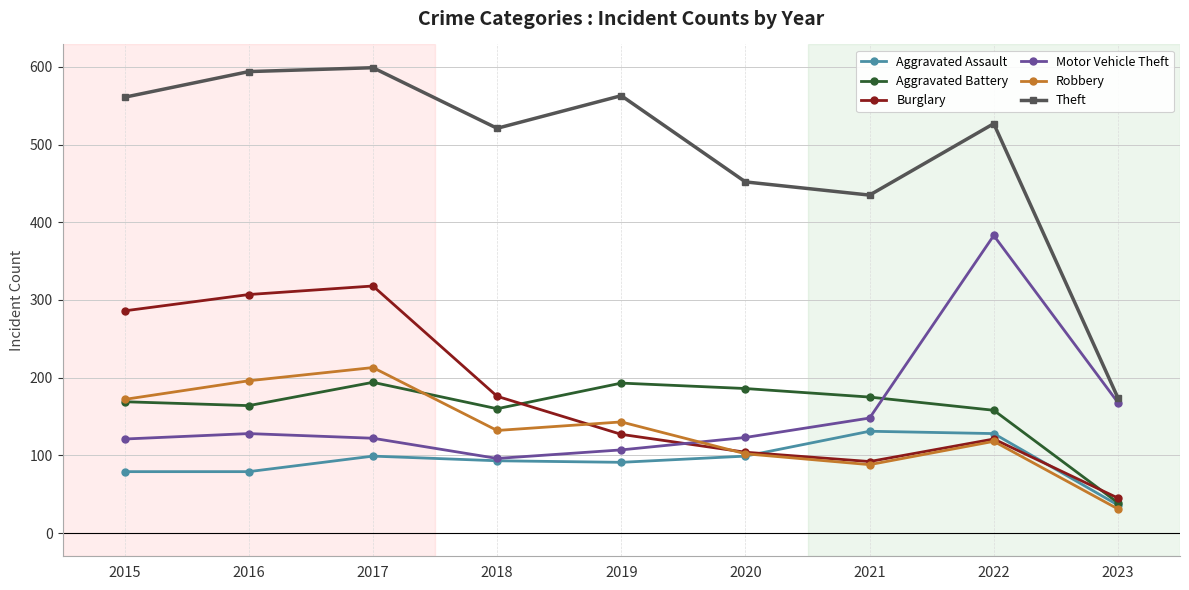

List the series in order of their peak value, highest first.

Theft, Motor Vehicle Theft, Burglary, Robbery, Aggravated Battery, Aggravated Assault